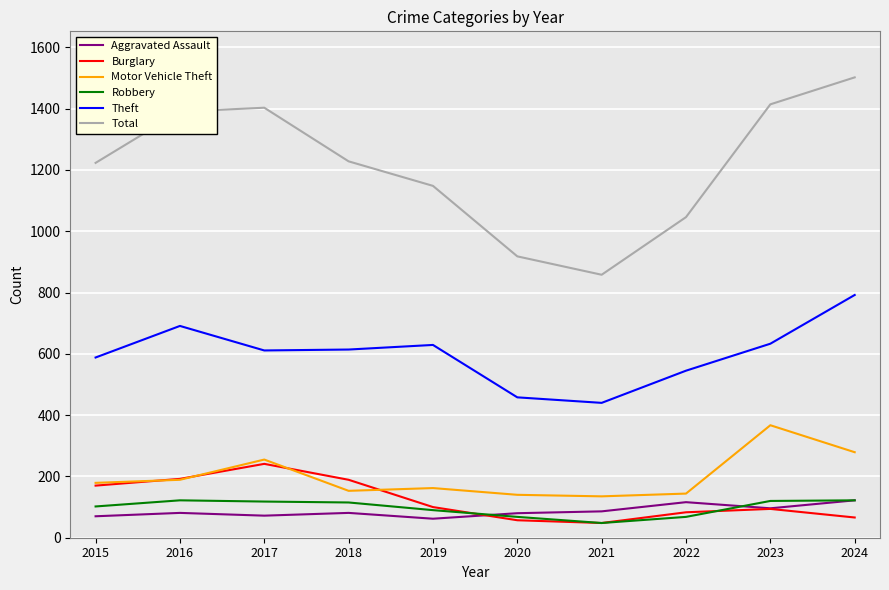

How many values in the Motor Vehicle Theft series are below 179?

5